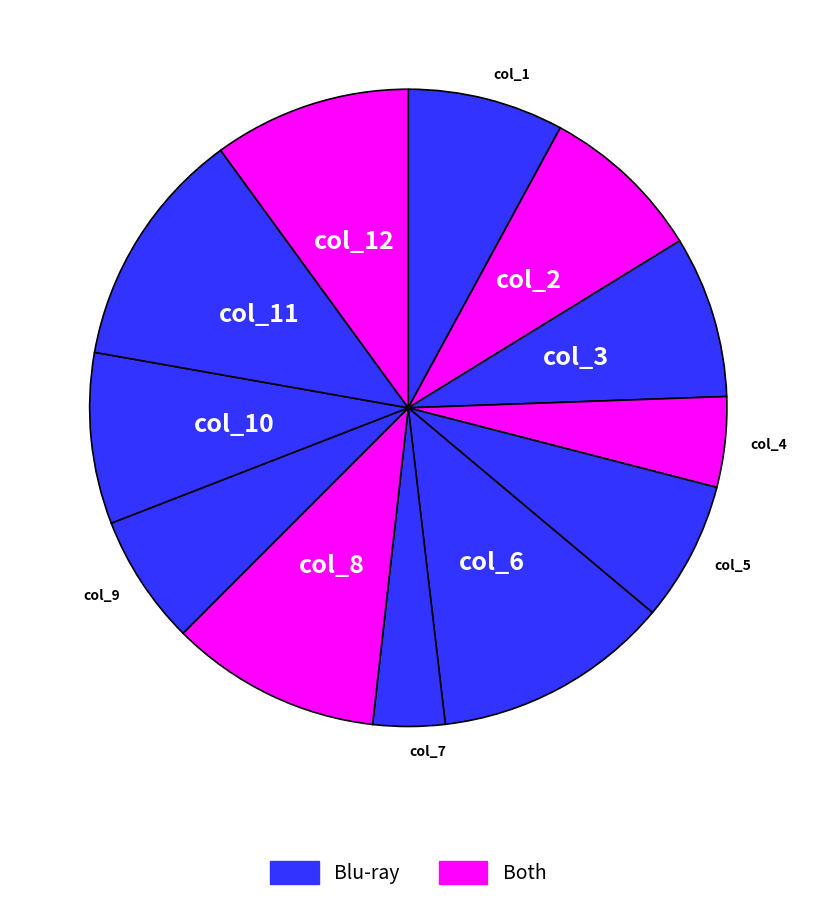

Count the number of slices in the pie.

12